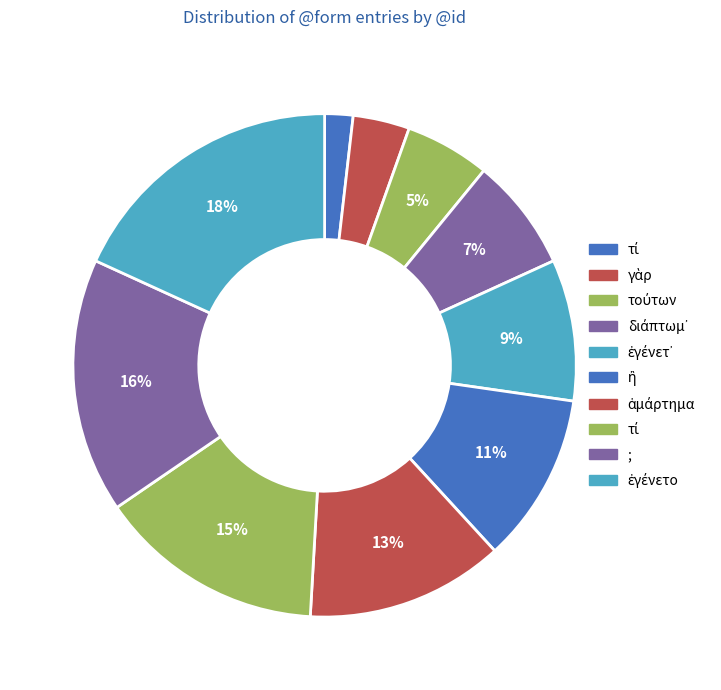

Is there a majority slice in this chart?

No